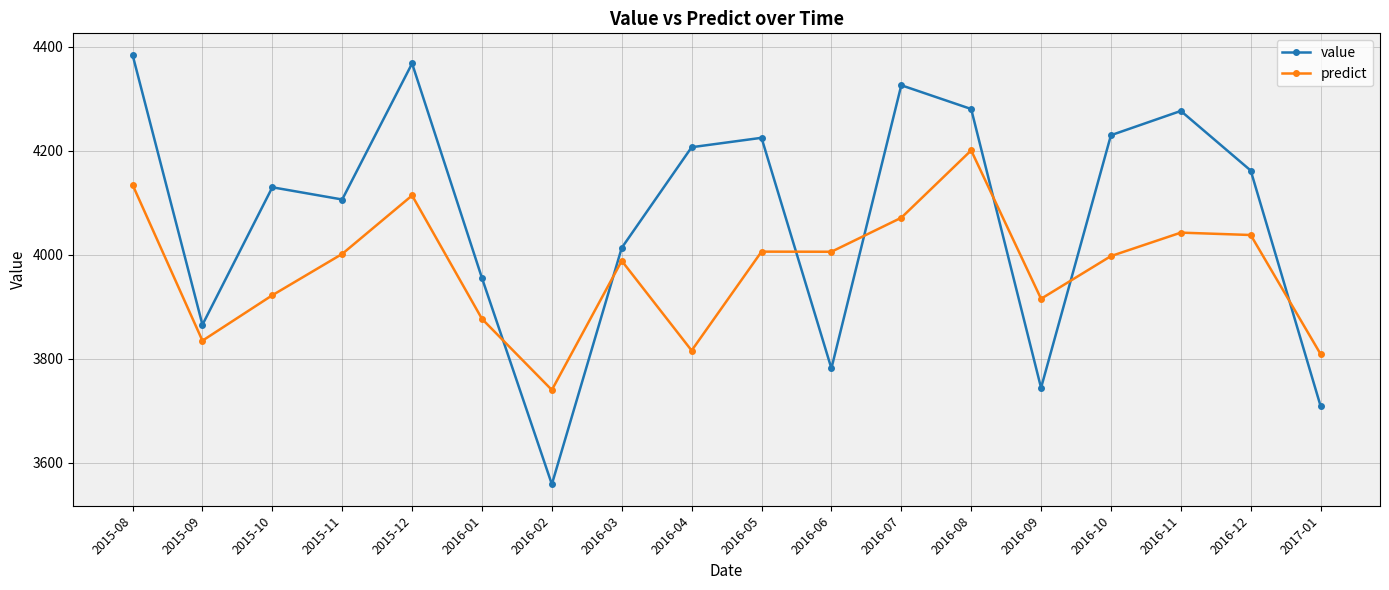

Which category has the highest value across all series?

2015-08